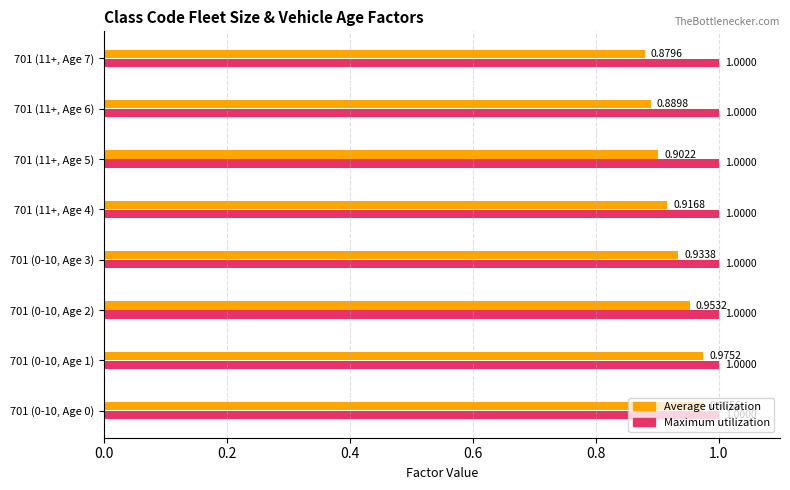

What is the greatest value displayed?

1.0